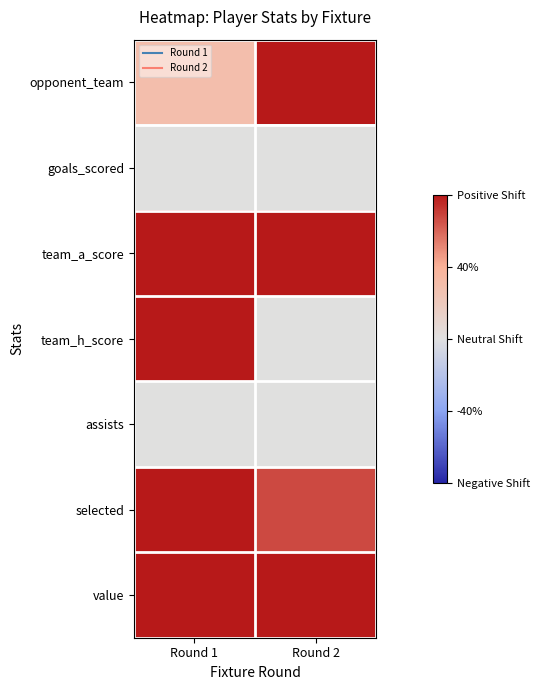

Rank the series at Round 1 from lowest to highest value.

goals_scored, assists, opponent_team, team_a_score, team_h_score, selected, value